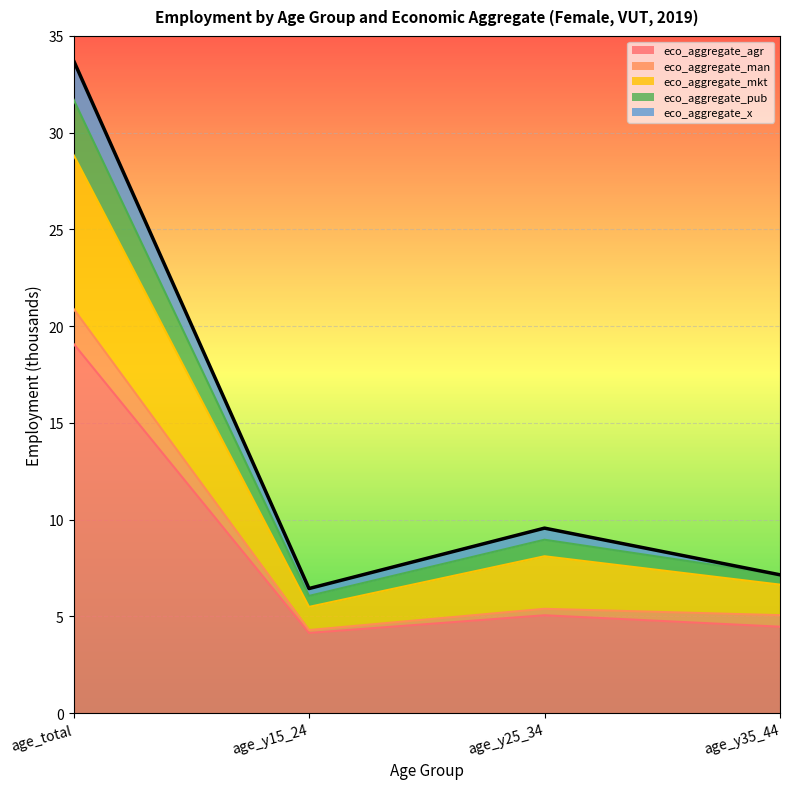

At which category is the sum across all series the highest?

age_total